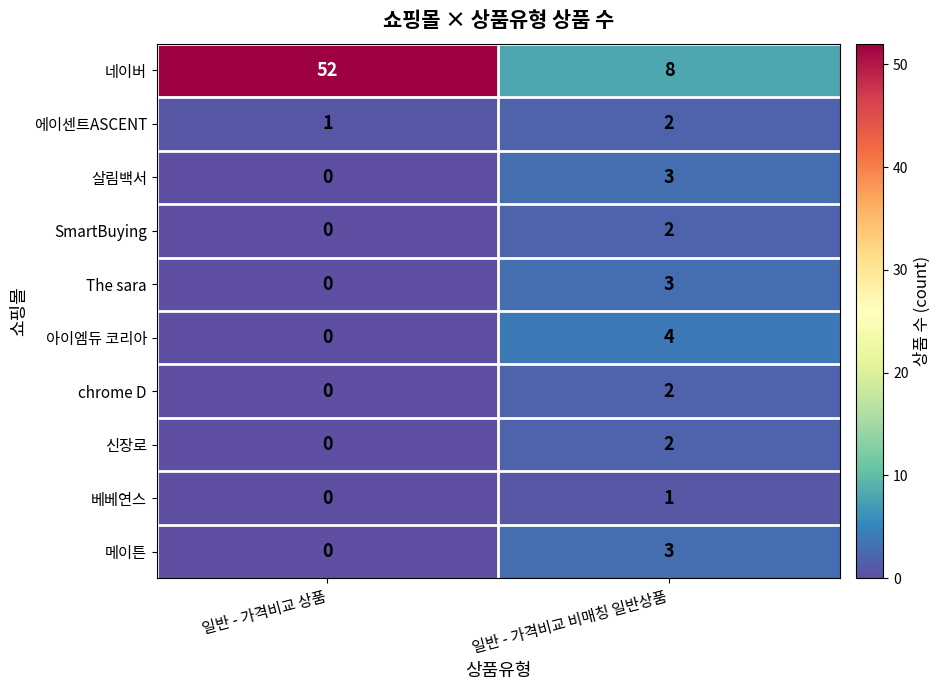

The chrome D series shows 1 at 일반 - 가격비교 상품. True or false?

False